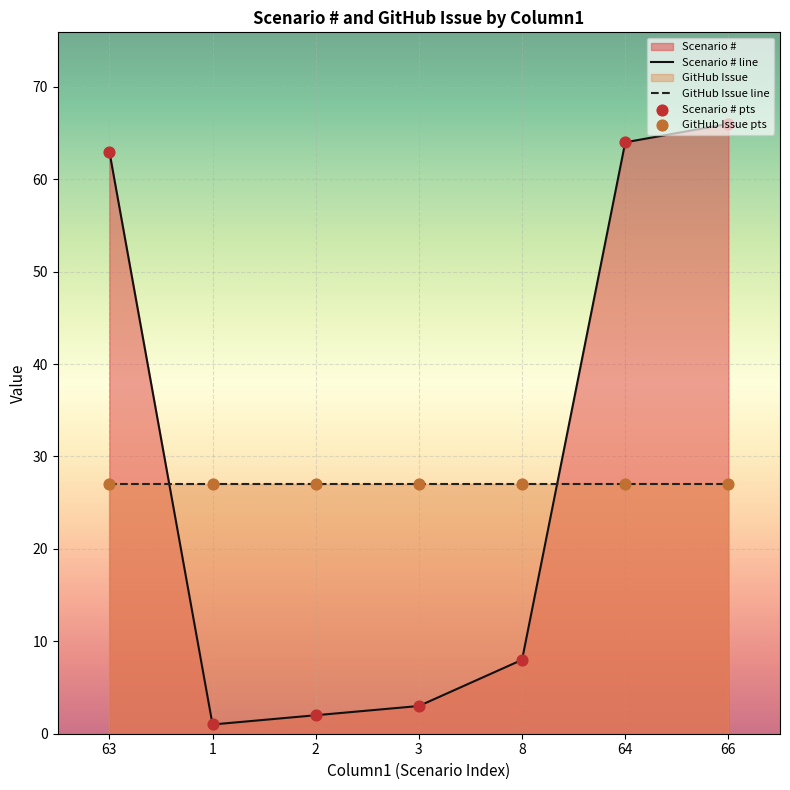

At which label is Scenario # line closest to 33?

8